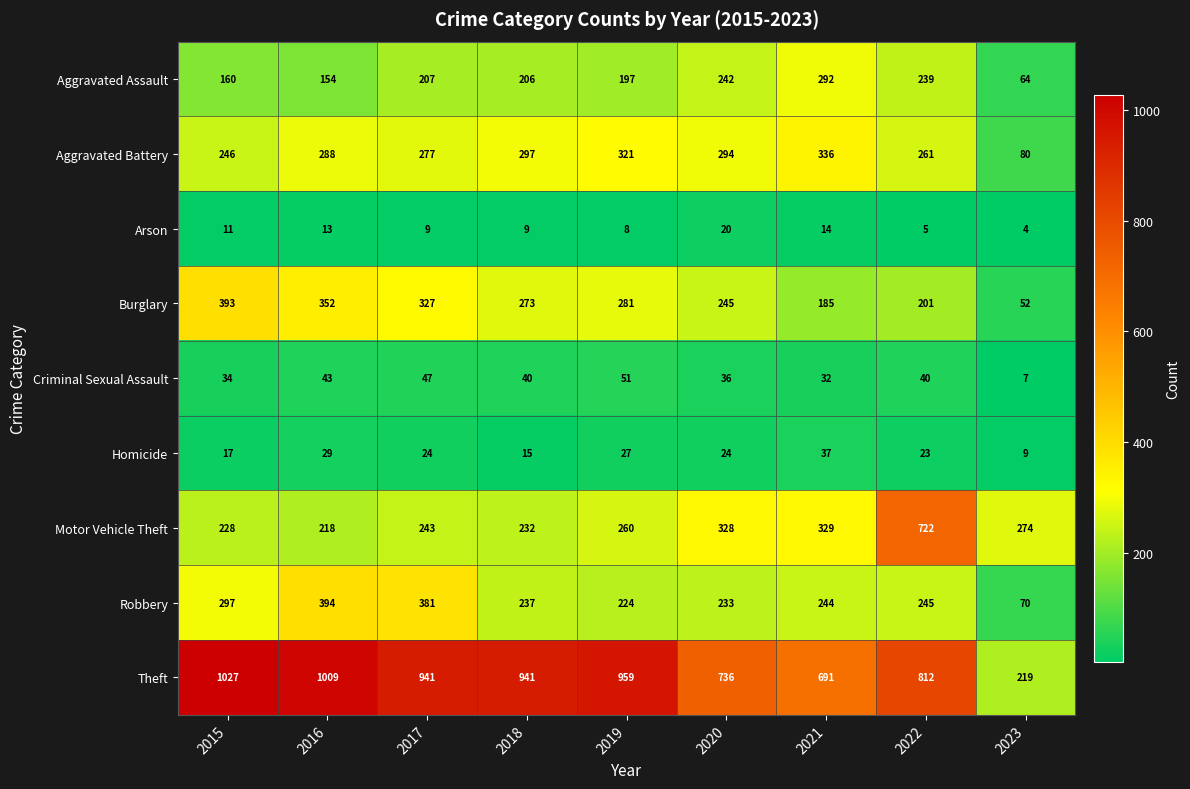

At which category is the sum across all series the highest?

2022